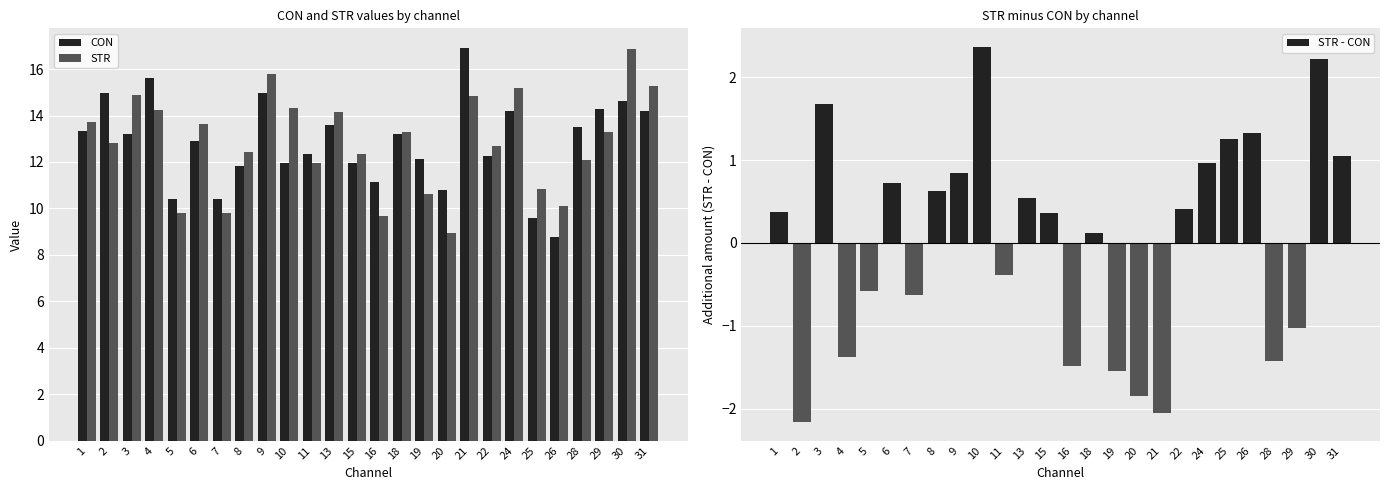

Reading right to left, extract all data points from this chart.

CON: 14.2	14.6	14.3	13.5	8.8	9.6	14.2	12.3	16.9	10.8	12.1	13.2	11.1	12.0	13.6	12.3	12.0	15.0	11.8	10.4	12.9	10.4	15.6	13.2	15.0	13.3
STR: 15.3	16.9	13.3	12.1	10.1	10.8	15.2	12.7	14.9	8.9	10.6	13.3	9.7	12.3	14.1	12.0	14.3	15.8	12.4	9.8	13.6	9.8	14.3	14.9	12.8	13.7
STR - CON: 1.0	2.2	-1.0	-1.4	1.3	1.3	1.0	0.4	-2.1	-1.8	-1.5	0.1	-1.5	0.4	0.5	-0.4	2.4	0.8	0.6	-0.6	0.7	-0.6	-1.4	1.7	-2.2	0.4